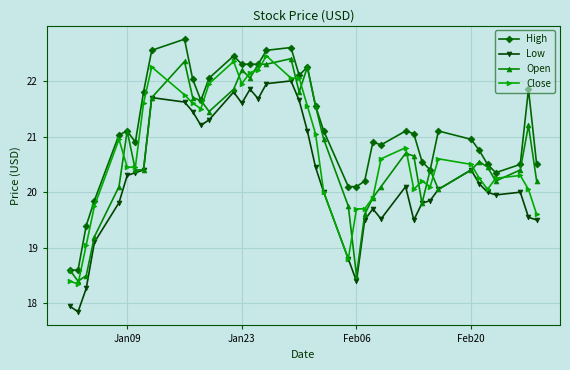

True or false: Low has more than 1 interior local peaks.

True